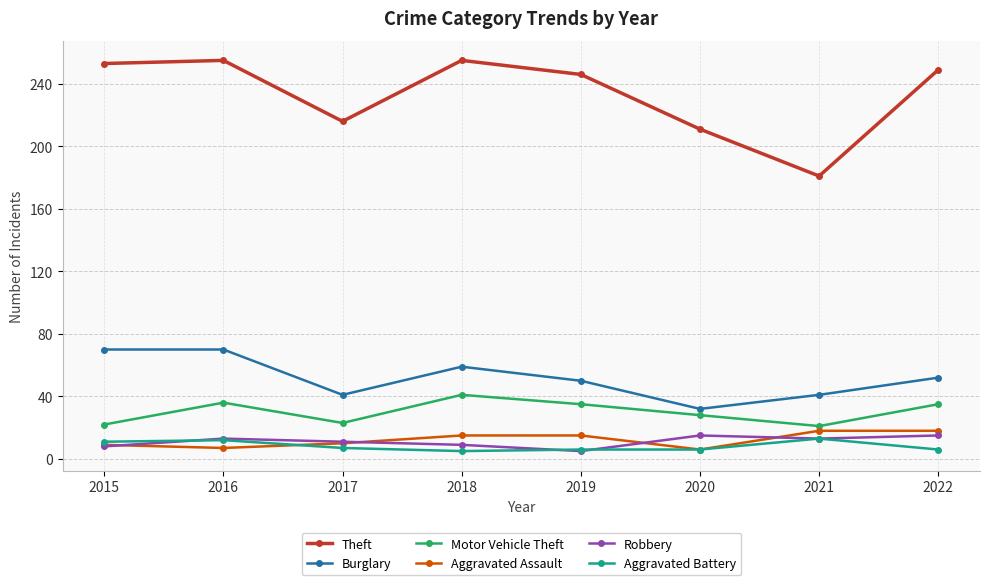

What is the value of the Robbery point at the 5th from the left?

5